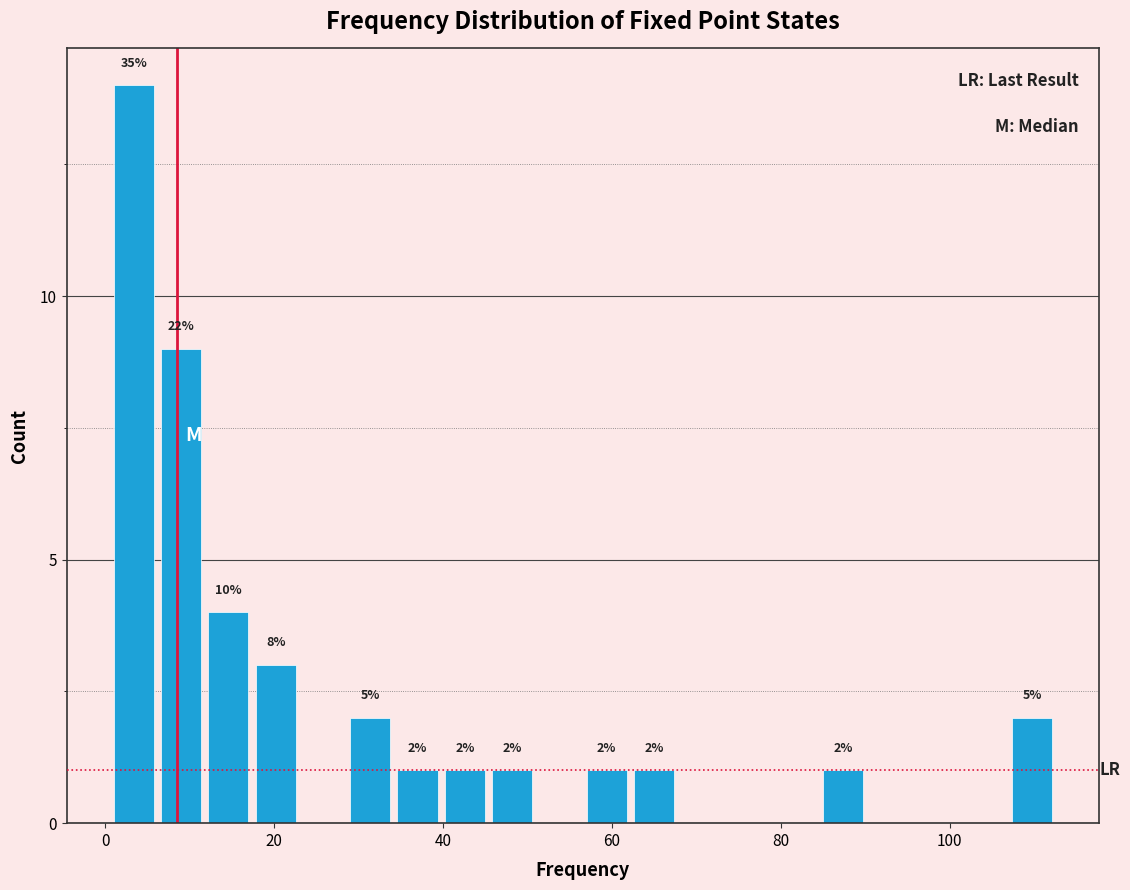

Read against the x-axis, roughly where is the centre of the tallest bar?

4